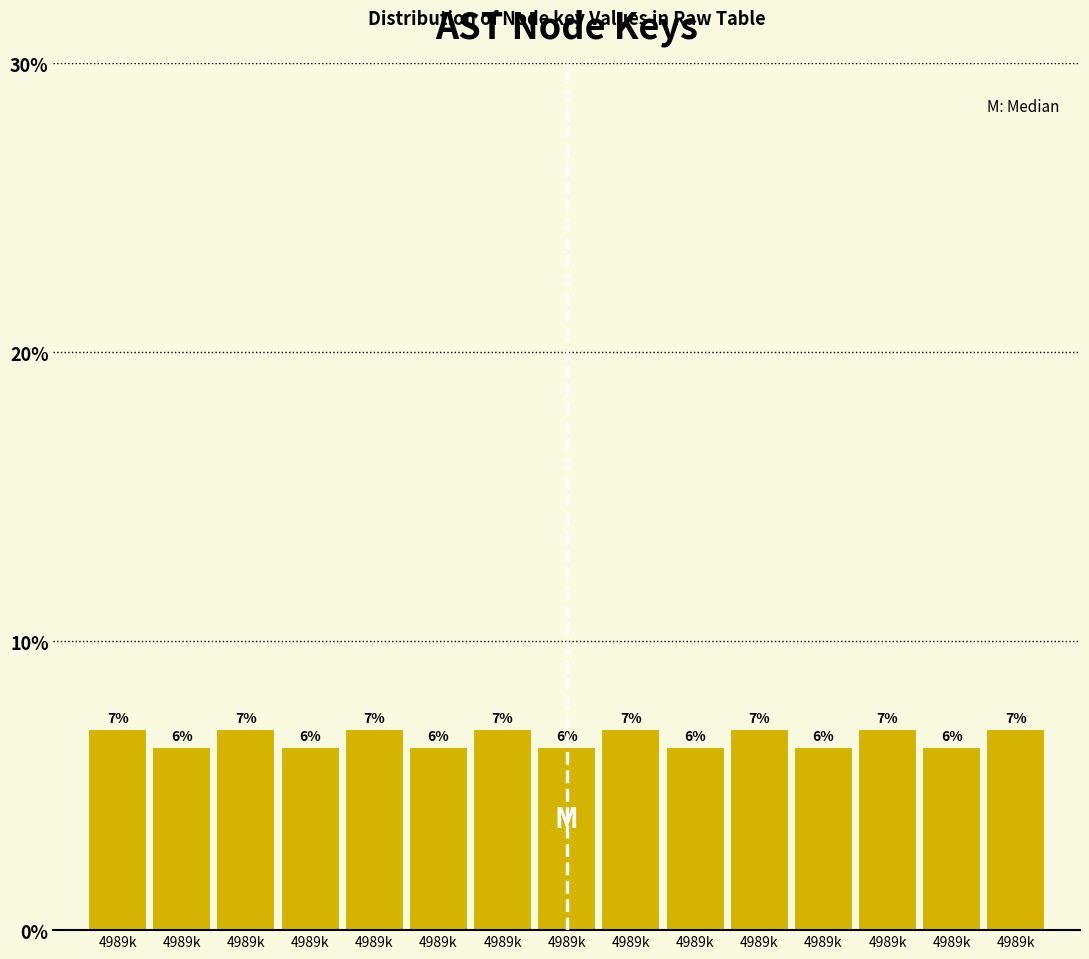

Does the chart contain any negative values?

No